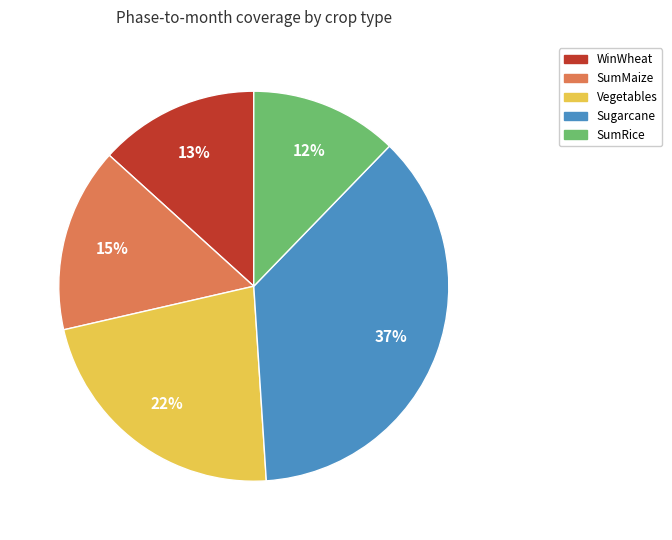

Is the sum of Vegetables and WinWheat greater than half?

No